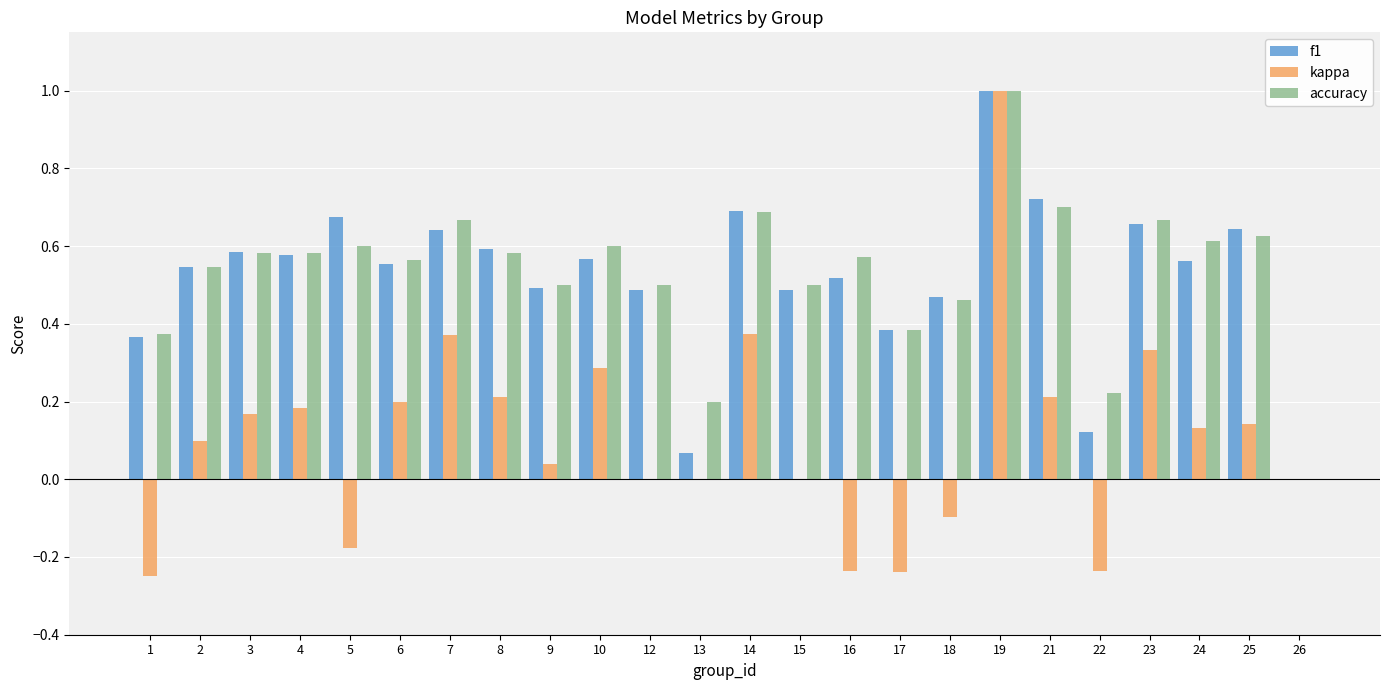

The value of kappa at 14 is 0.5. True or false?

False